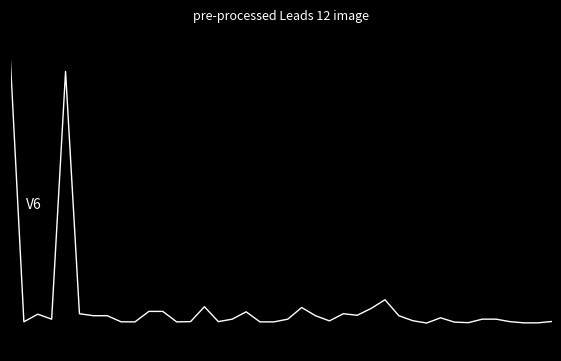

Reading left to right, list all the values displayed in this chart.

4.5	-0.3	-0.2	-0.3	4.2	-0.2	-0.2	-0.2	-0.3	-0.3	-0.1	-0.1	-0.3	-0.3	-0.0	-0.3	-0.3	-0.1	-0.3	-0.3	-0.3	-0.1	-0.2	-0.3	-0.2	-0.2	-0.1	0.1	-0.2	-0.3	-0.3	-0.2	-0.3	-0.3	-0.3	-0.3	-0.3	-0.3	-0.3	-0.3